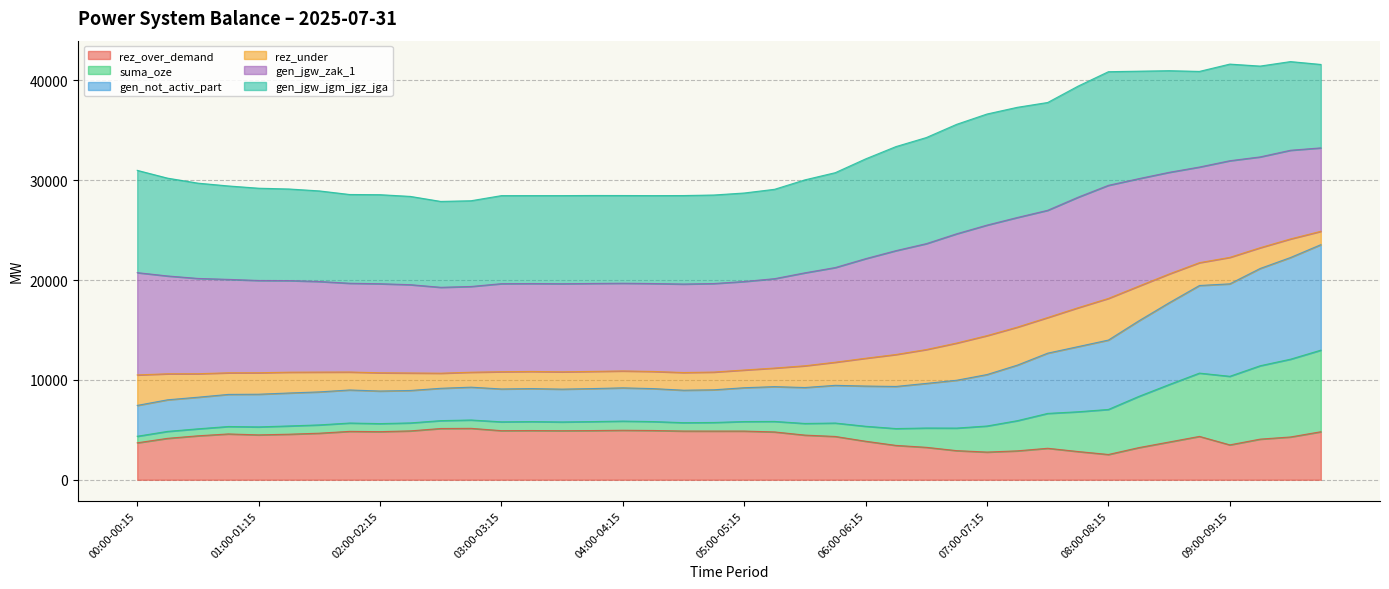

What are all the series names shown in the legend?

rez_over_demand, suma_oze, gen_not_activ_part, rez_under, gen_jgw_zak_1, gen_jgw_jgm_jgz_jga